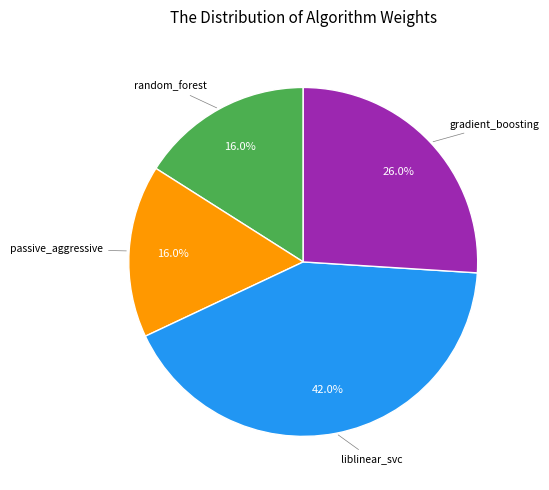

Is there any slice that represents more than half of the pie?

No